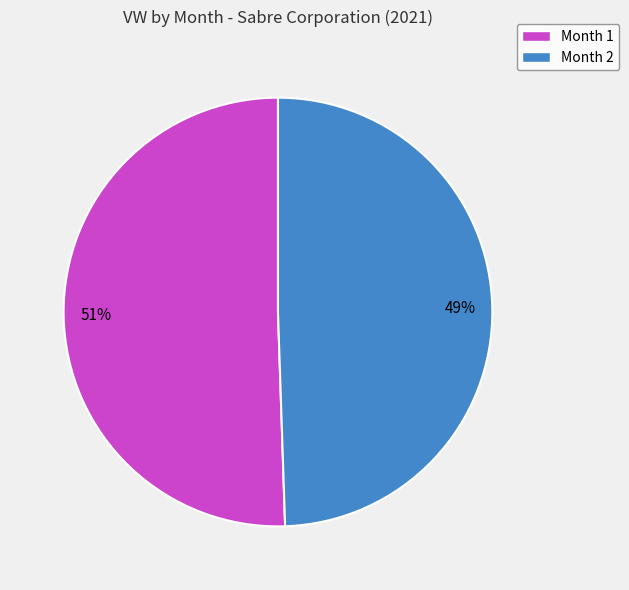

To the nearest percent, what percentage of the pie is Month 1?

51%